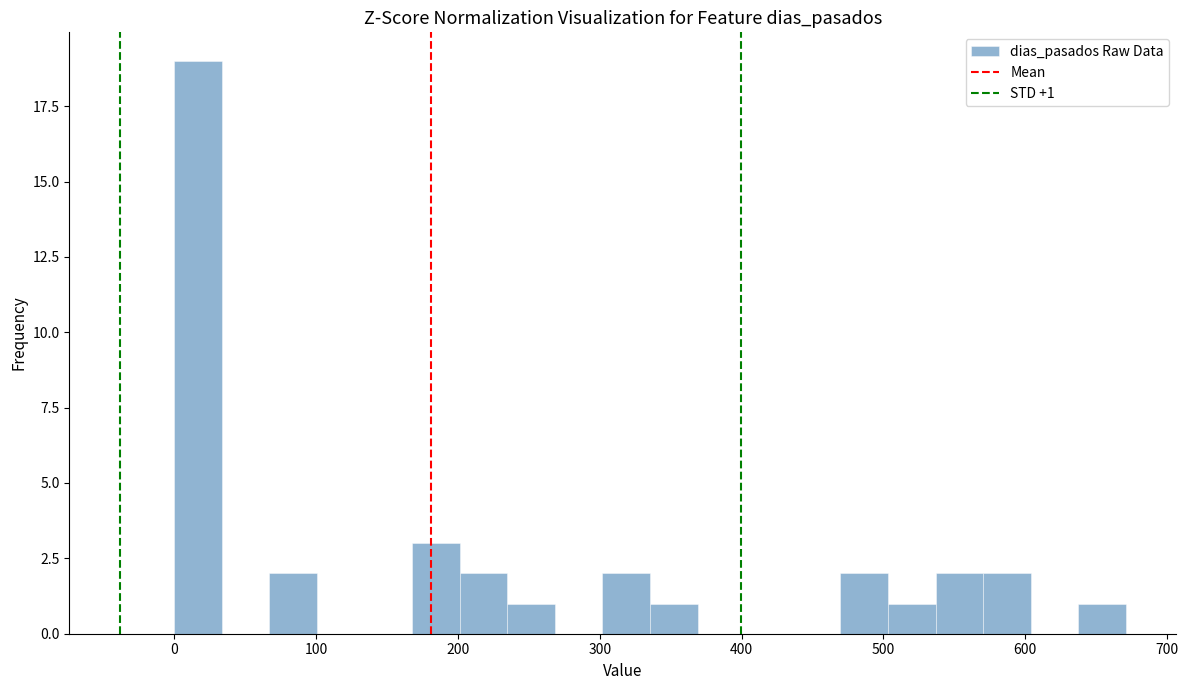

Read against the x-axis, roughly where is the centre of the tallest bar?

20